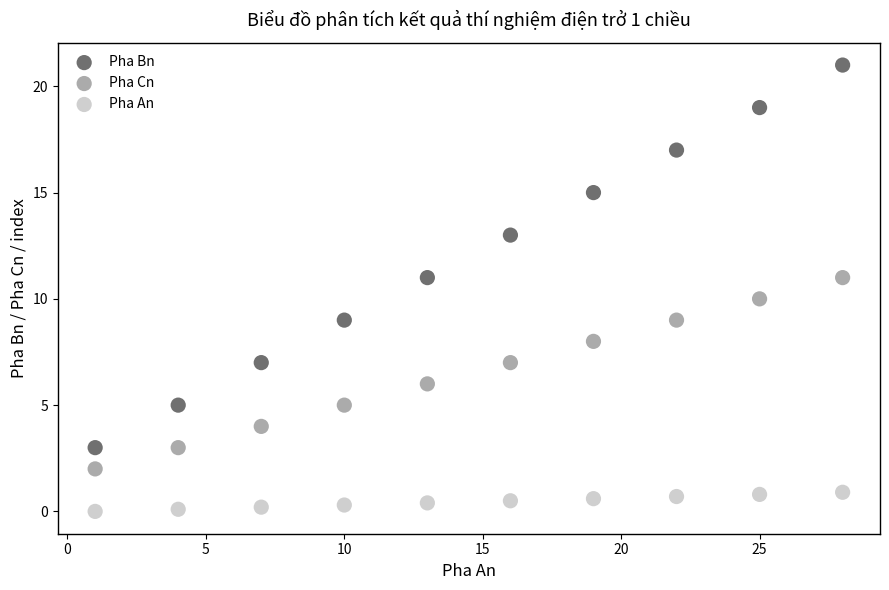

Across all data points, what is the range of Y values (max minus min)?

21.0